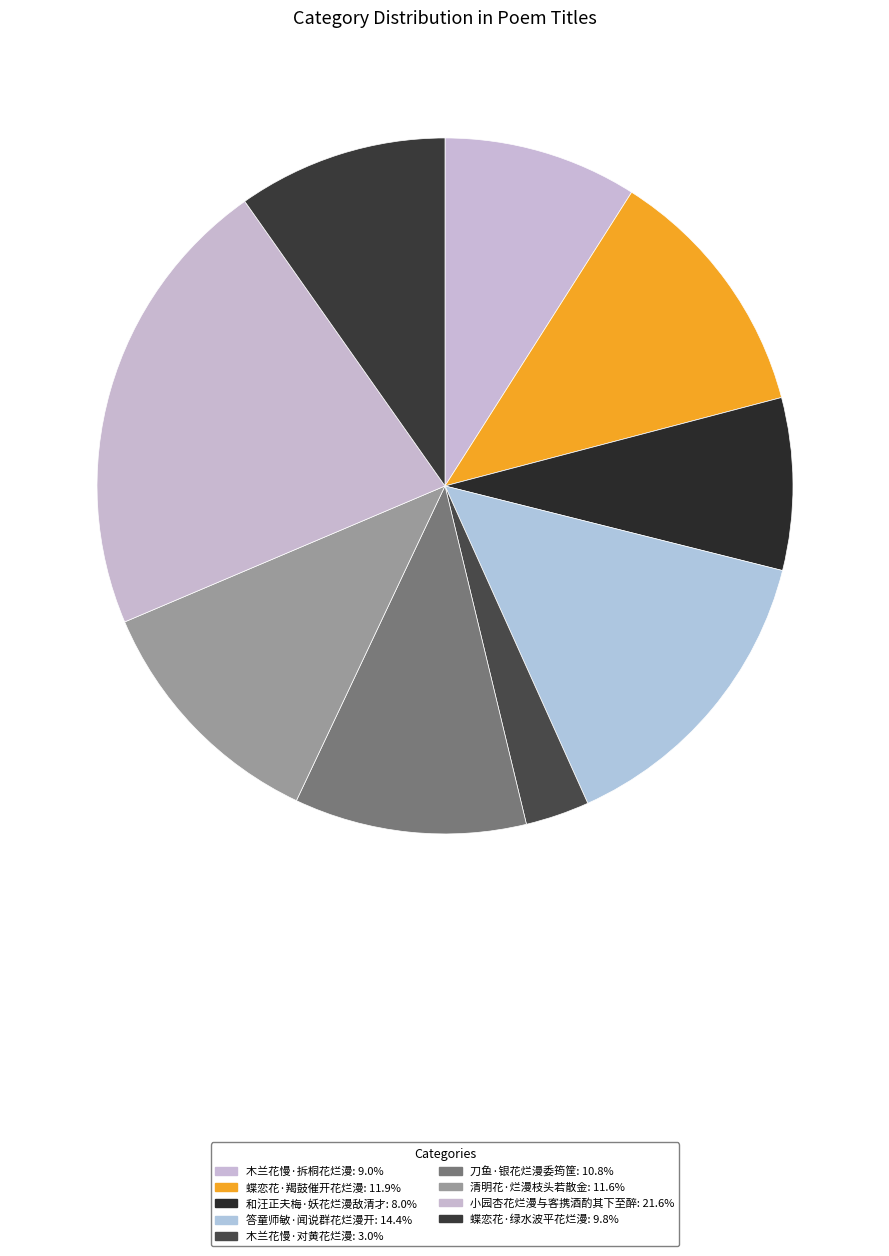

Which has a higher value, 和汪正夫梅·妖花烂漫敌清才 or 小园杏花烂漫与客携酒酌其下至醉?

小园杏花烂漫与客携酒酌其下至醉